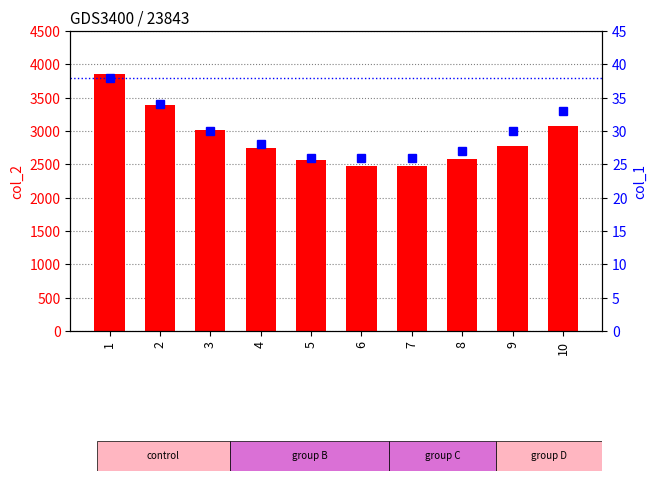

Which category has the lowest value in the col_1 (percentile rank) series?

5